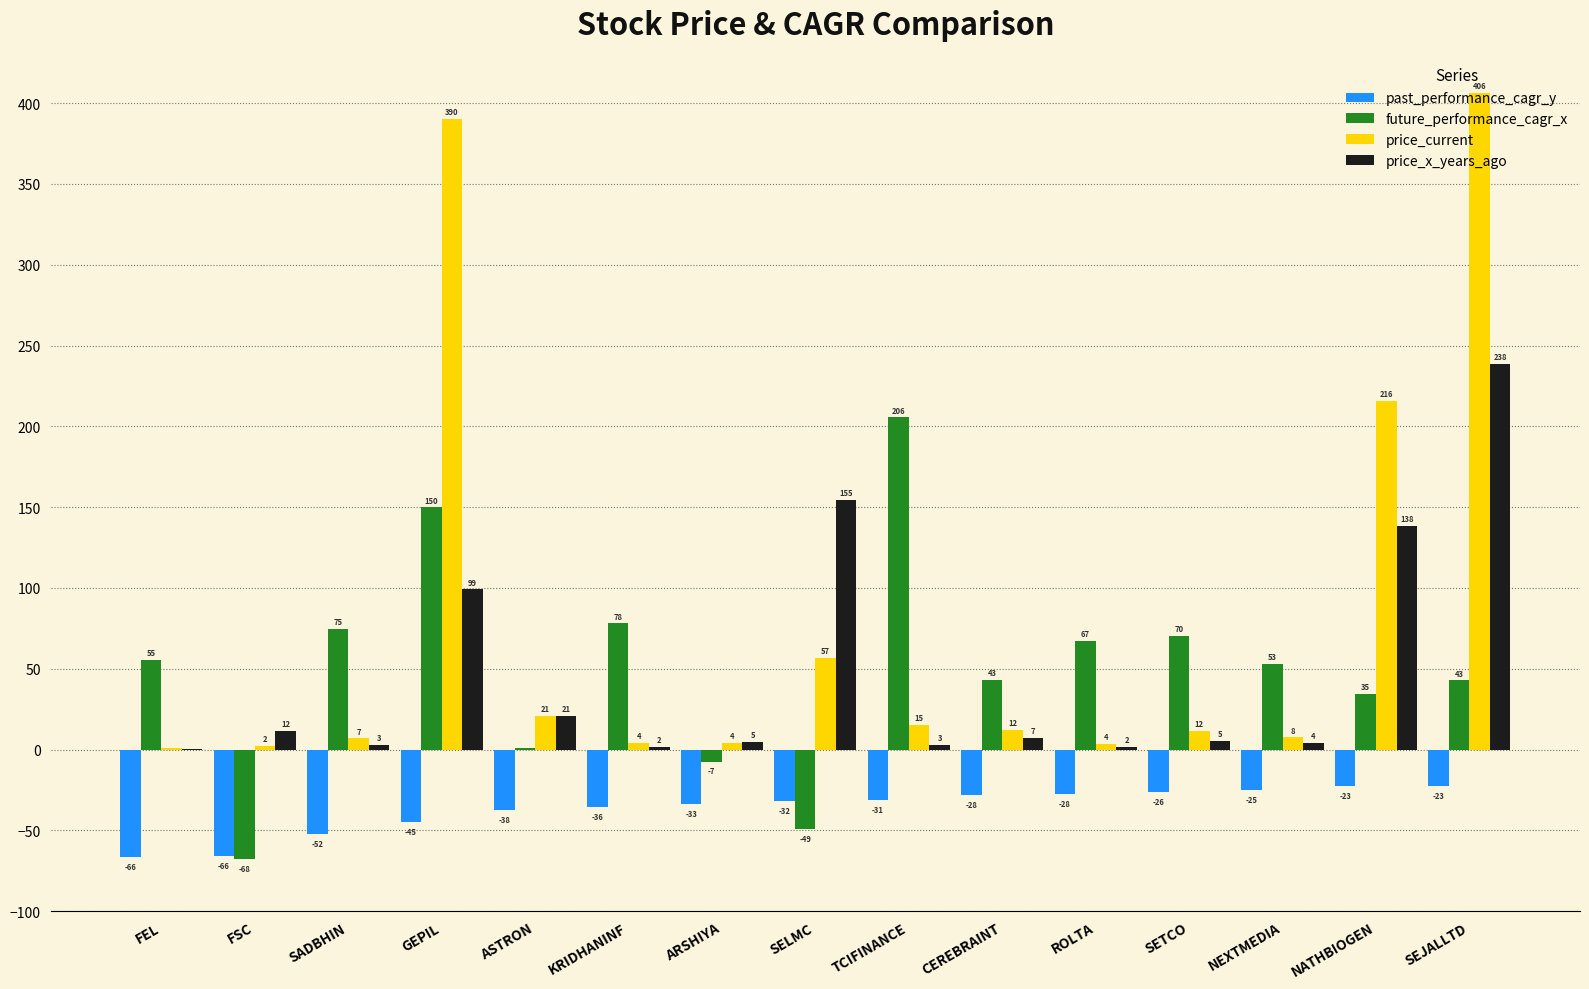

Which category has the highest value in the price_x_years_ago series?

SEJALLTD